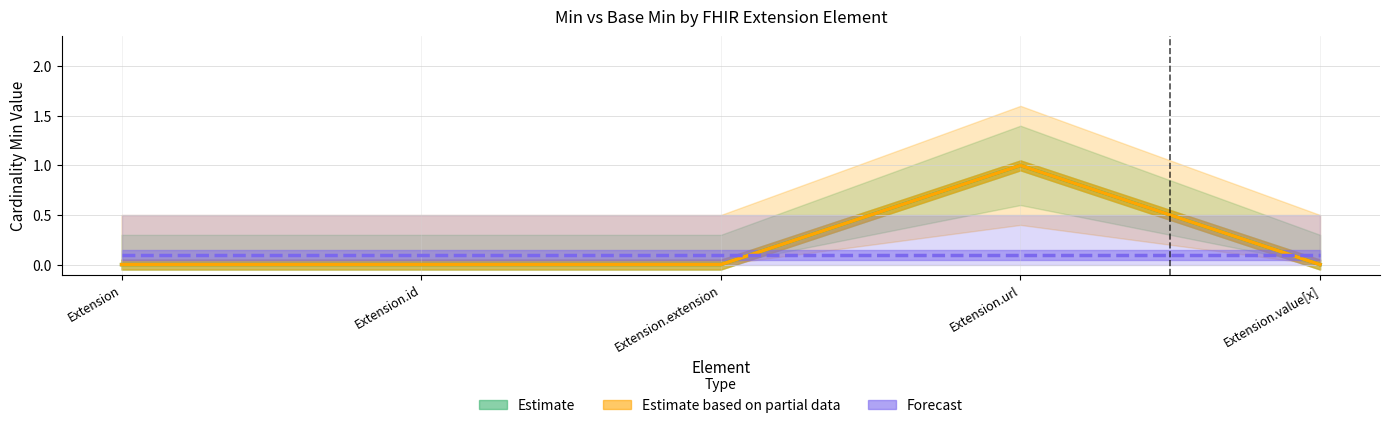

What position from the right is Extension?

5